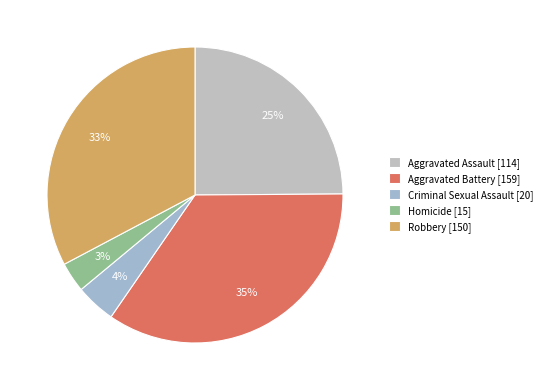

Is it true that Criminal Sexual Assault is 4% of the pie?

True